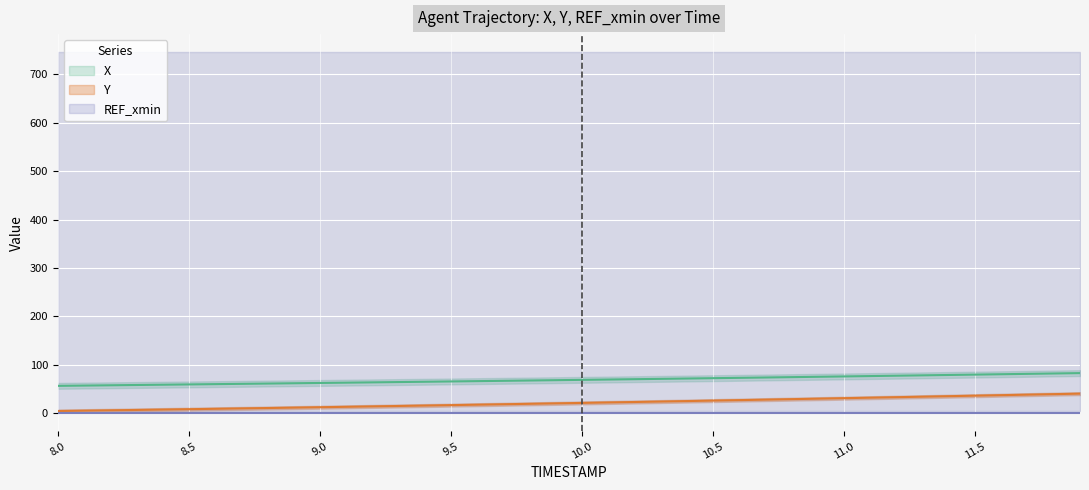

What is the value of the Y point at the 32nd from the left?

32.2